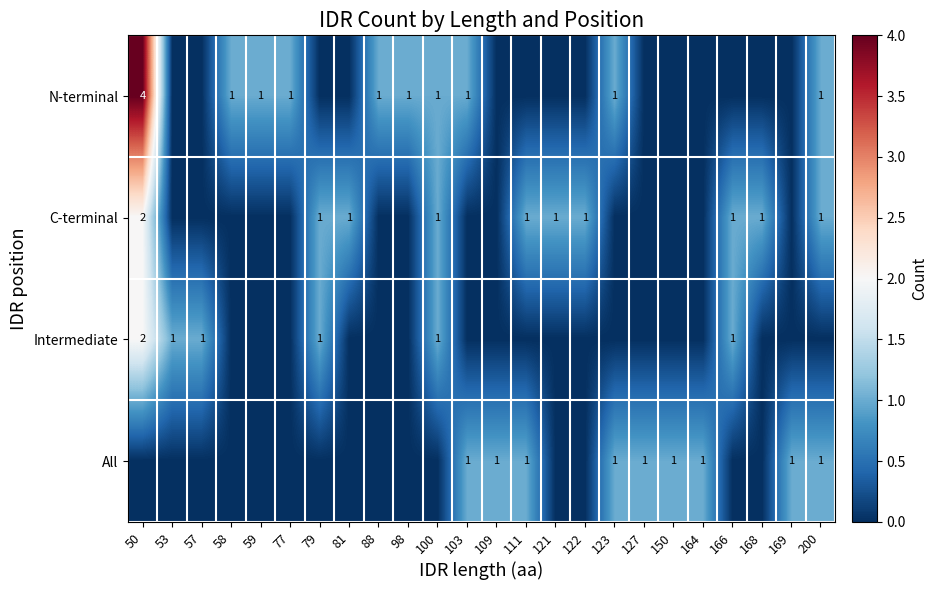

Which has a higher value, 81 or 127?

81